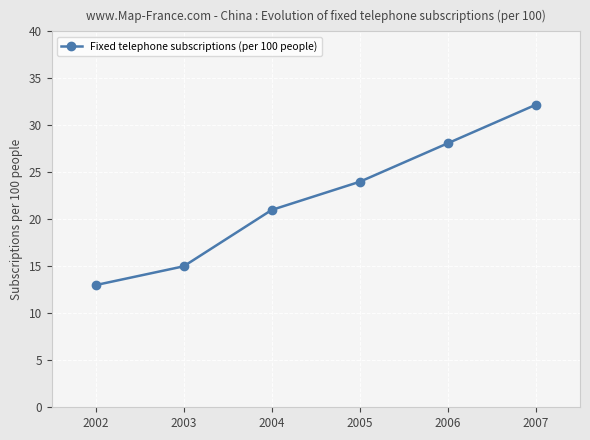

Reading left to right, extract all data points from this chart.

2002=13.0	2003=15.0	2004=21.0	2005=24.0	2006=28.1	2007=32.2